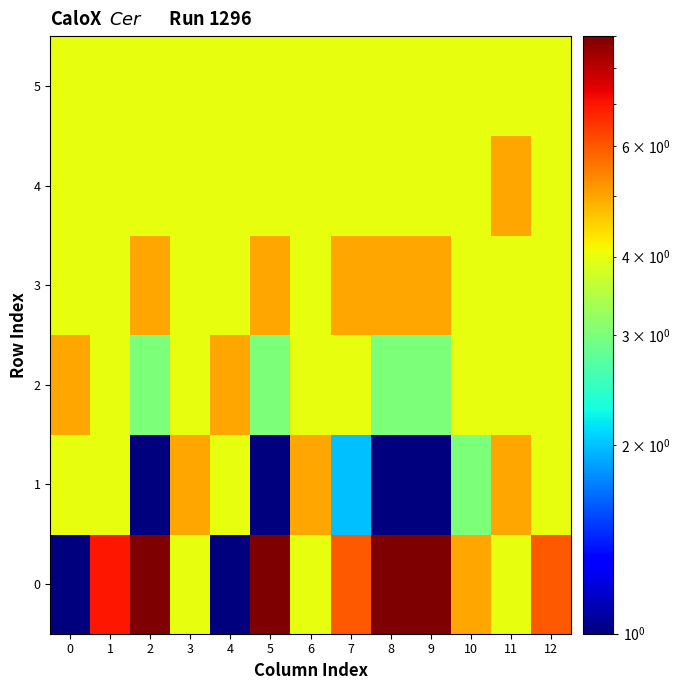

Between 12 and 1, which is larger?

1